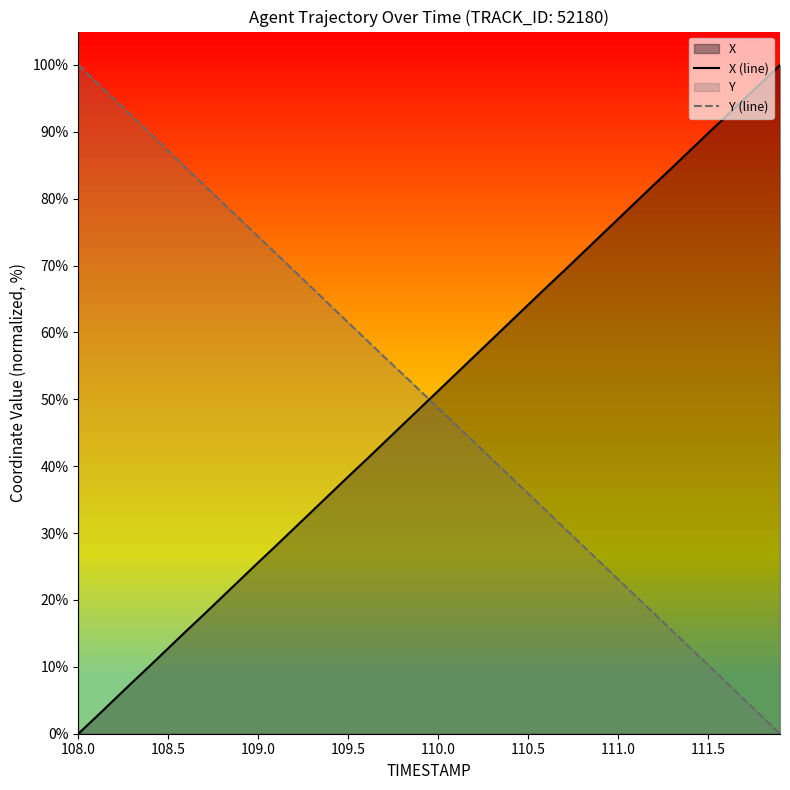

What is the maximum value for Y (line)?

100.0